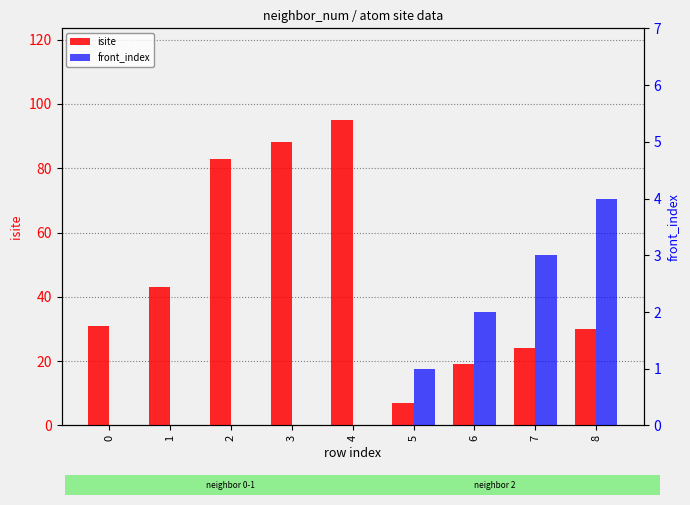

Reading right to left, extract all data points from this chart.

isite: 30	24	19	7	95	88	83	43	31
front_index: 4	3	2	1	0	0	0	0	0